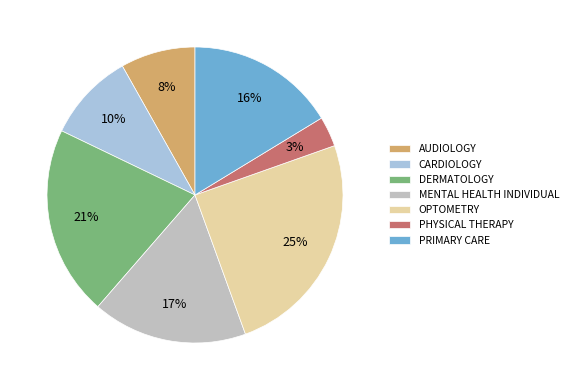

How many slices are in this pie chart?

7